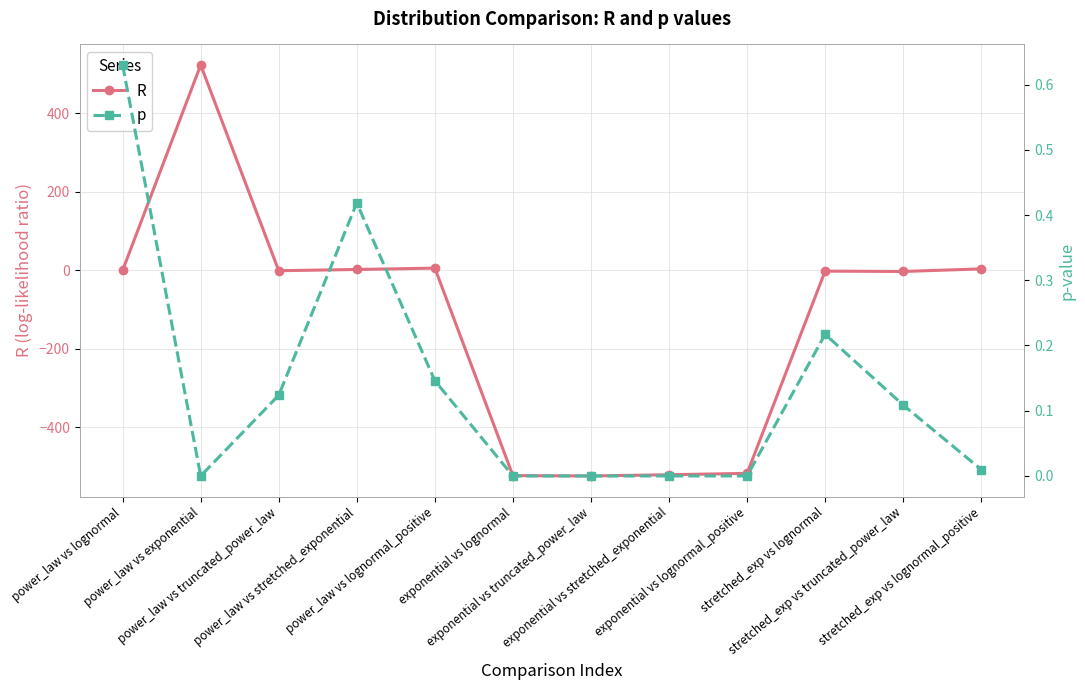

At which label does R first exceed -1?

power_law vs lognormal